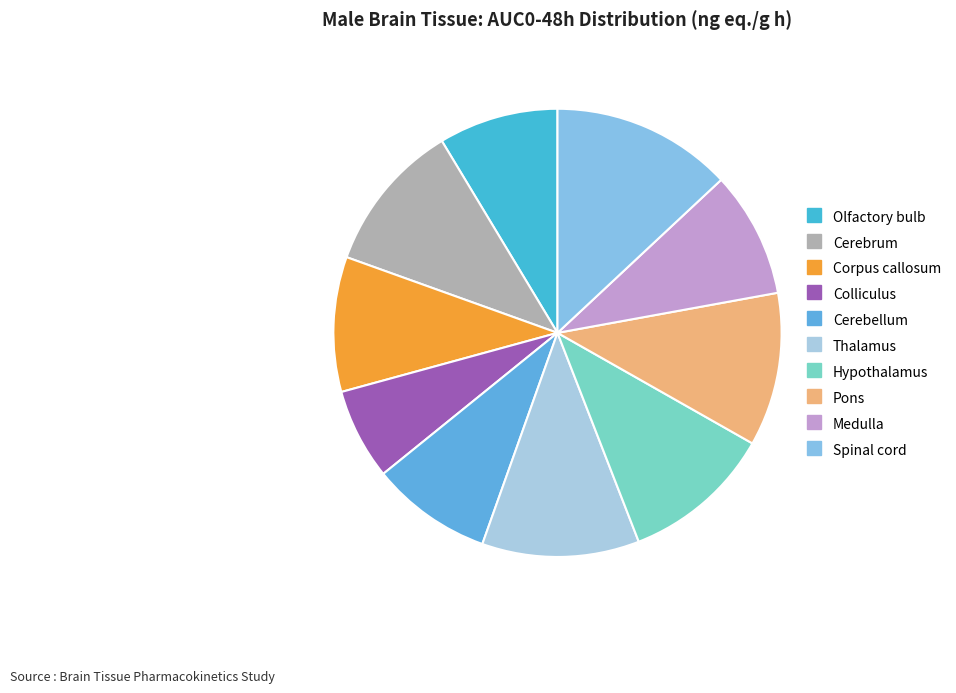

Count the number of slices in the pie.

10